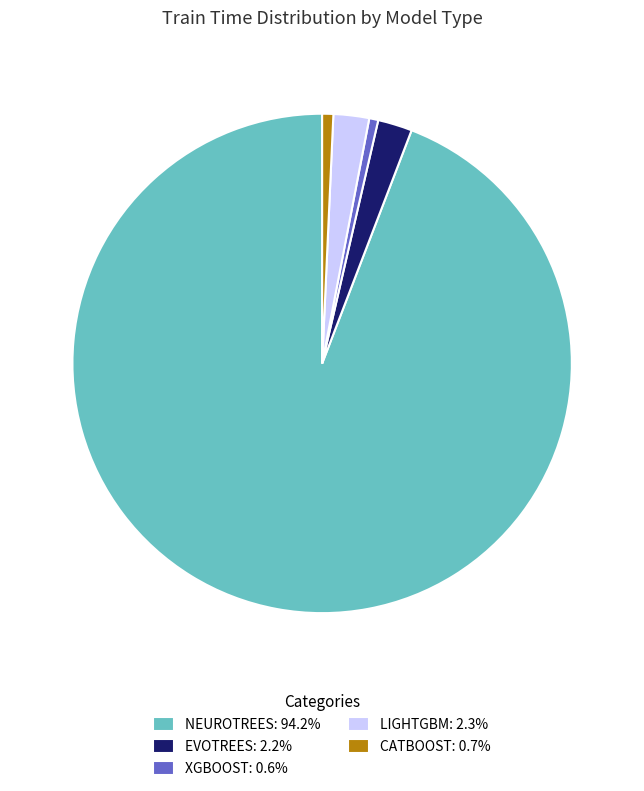

Does LIGHTGBM: 2.3% represent more than half of the total?

No